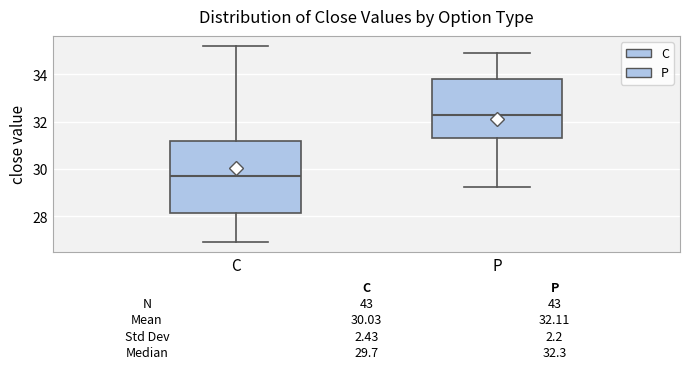

Which box is the tallest, from its lower edge to its upper edge?

C